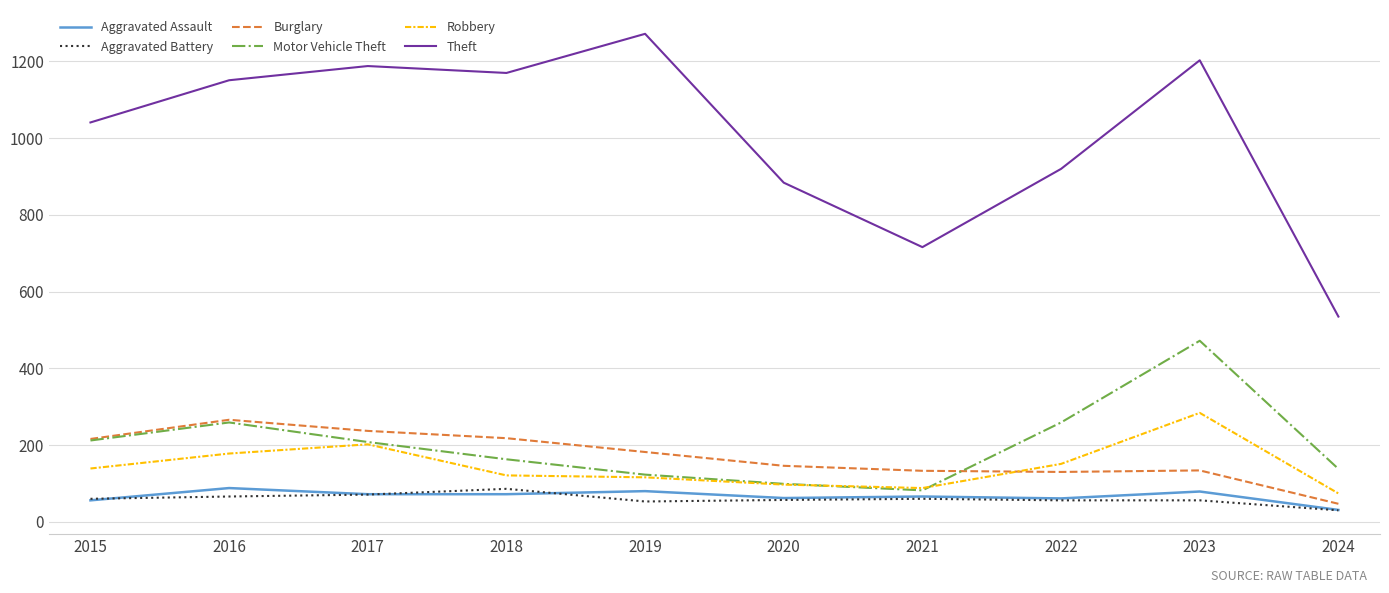

How many values in the Theft series are below 1151?

5